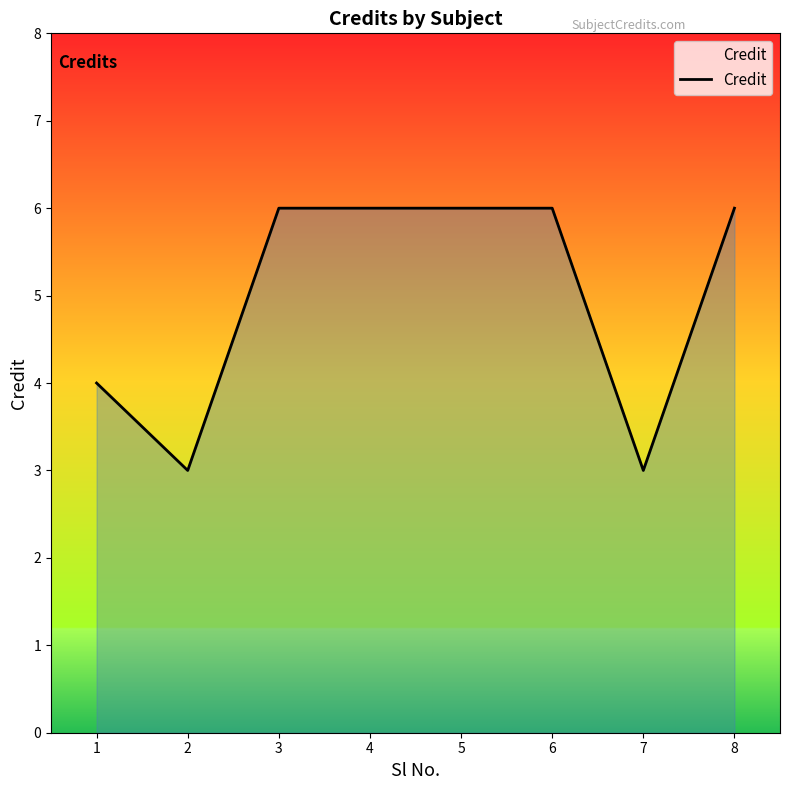

At which label is the value closest to 4?

1